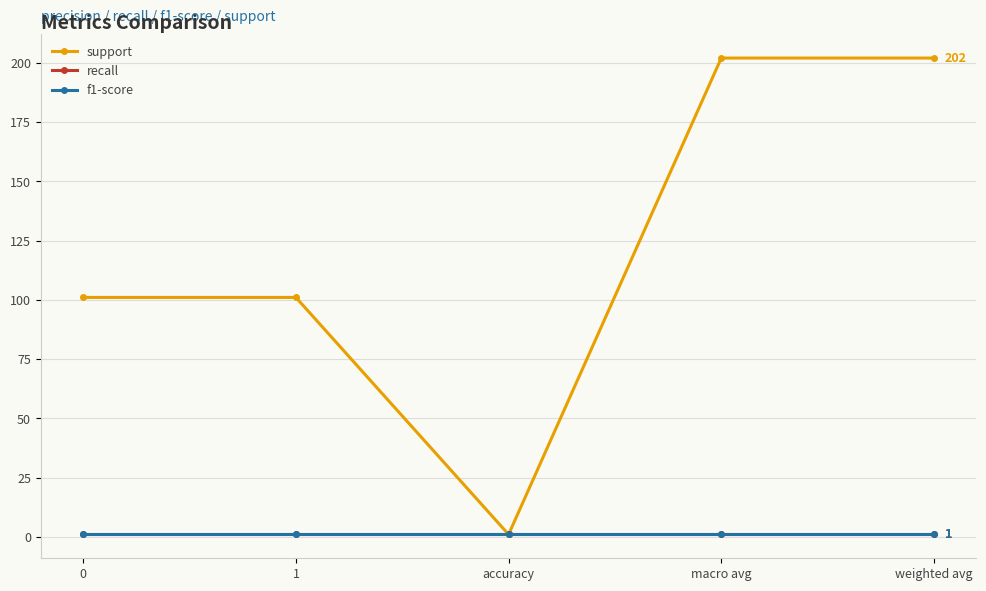

Is this an area chart (filled region under the line)?

No